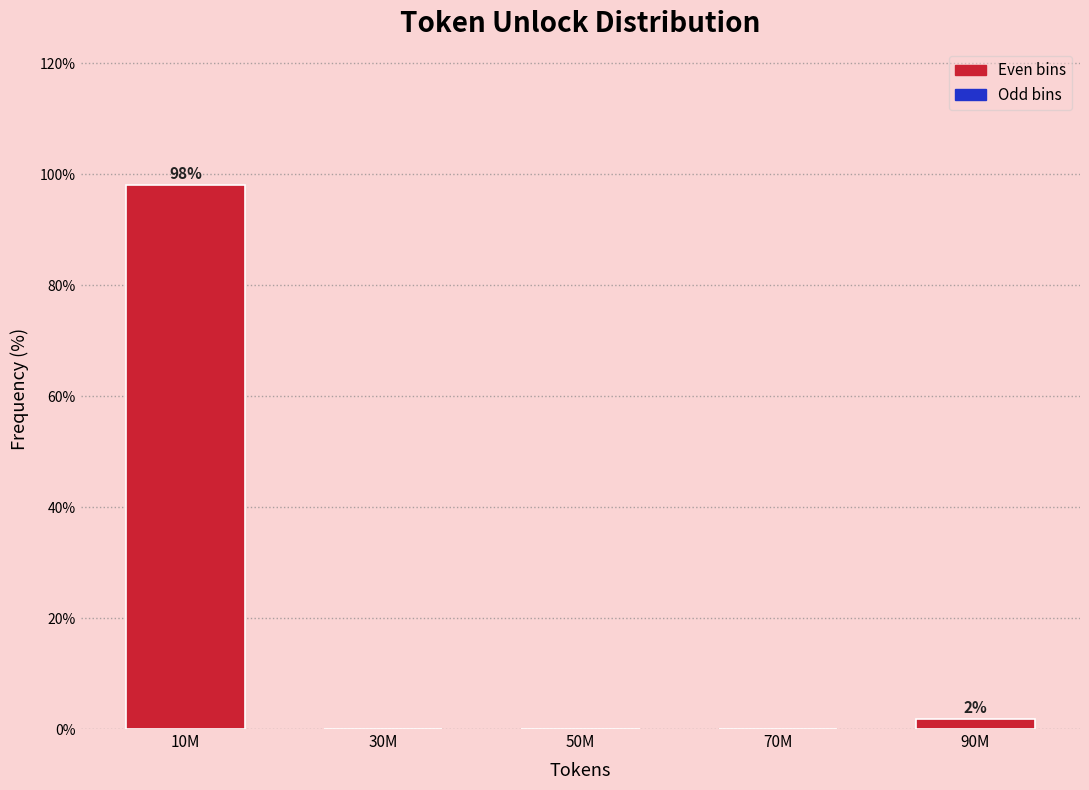

Reading left to right, what are all the values shown in this chart?

10M=98.1	30M=0.0	50M=0.0	70M=0.0	90M=1.9